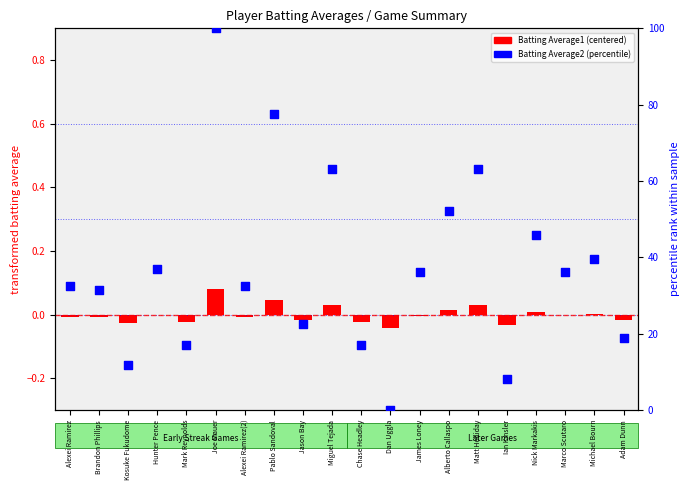

Which series has the largest total across all categories?

Batting Average2